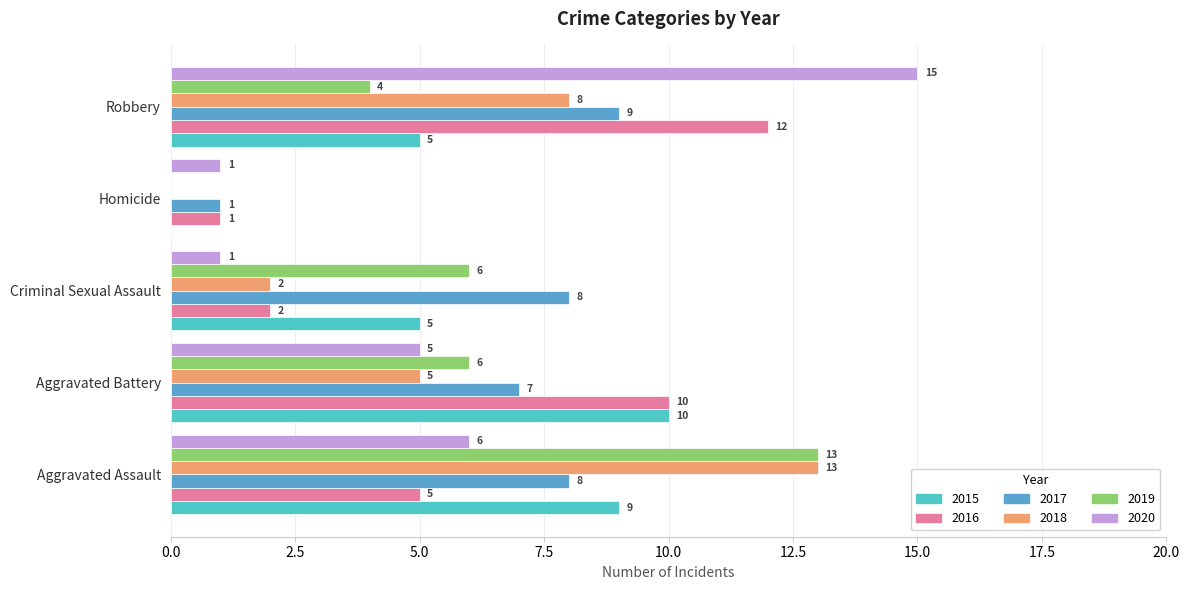

How many distinct data groups are displayed?

6